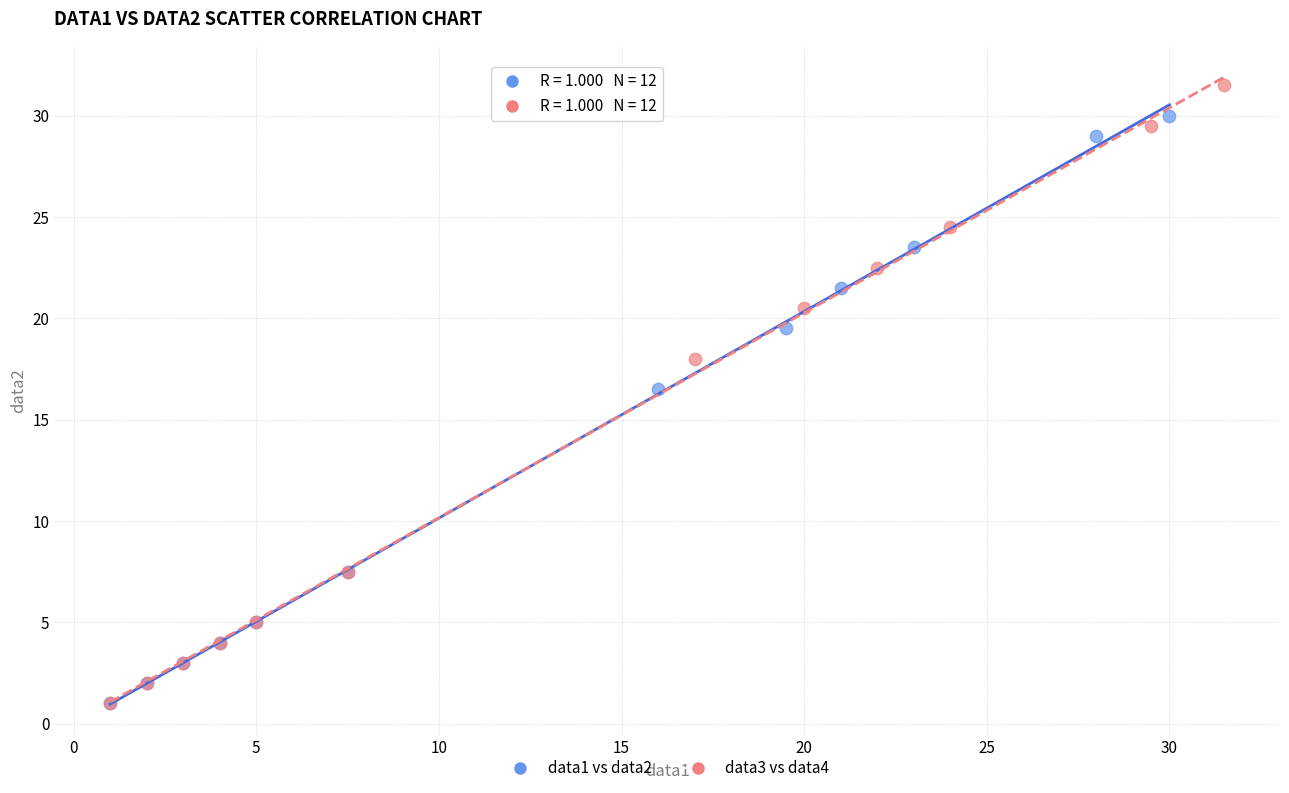

Which series reaches the maximum Y coordinate?

data3 vs data4